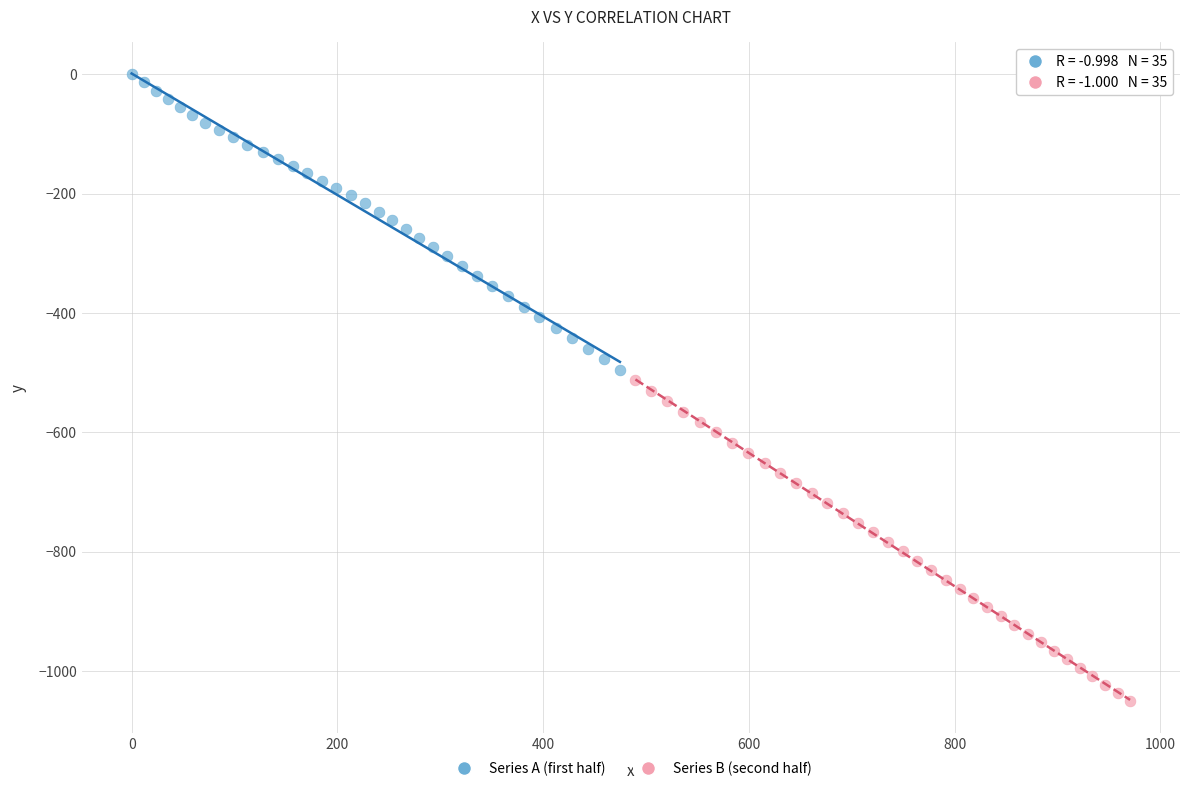

What are all the series names shown in the legend?

Series A (first half), Series B (second half)